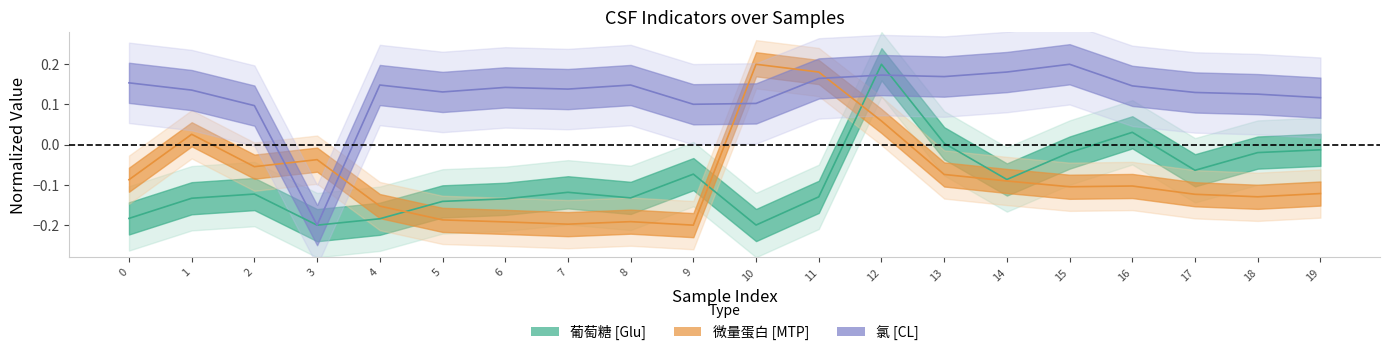

Is the value of CL_scaled at 17 greater than the value of MTP at 17?

Yes